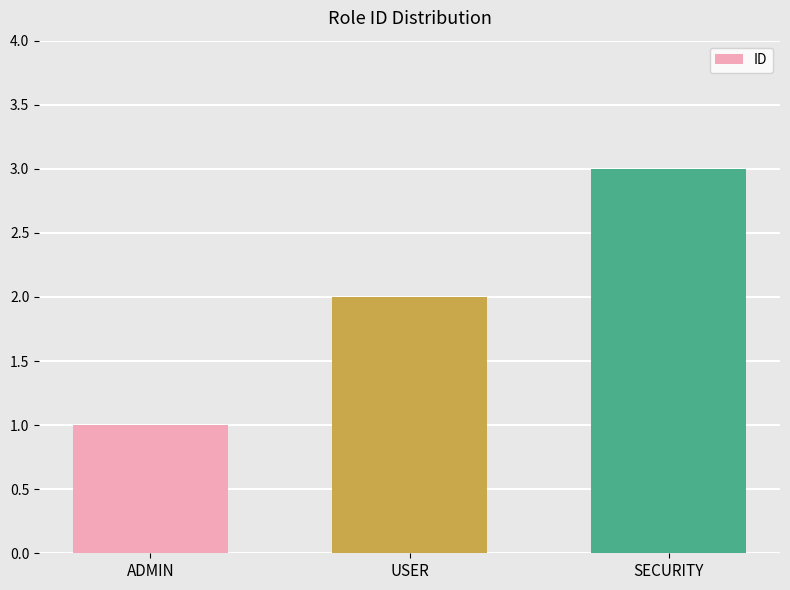

Count the values in the range 1 to 3.

3